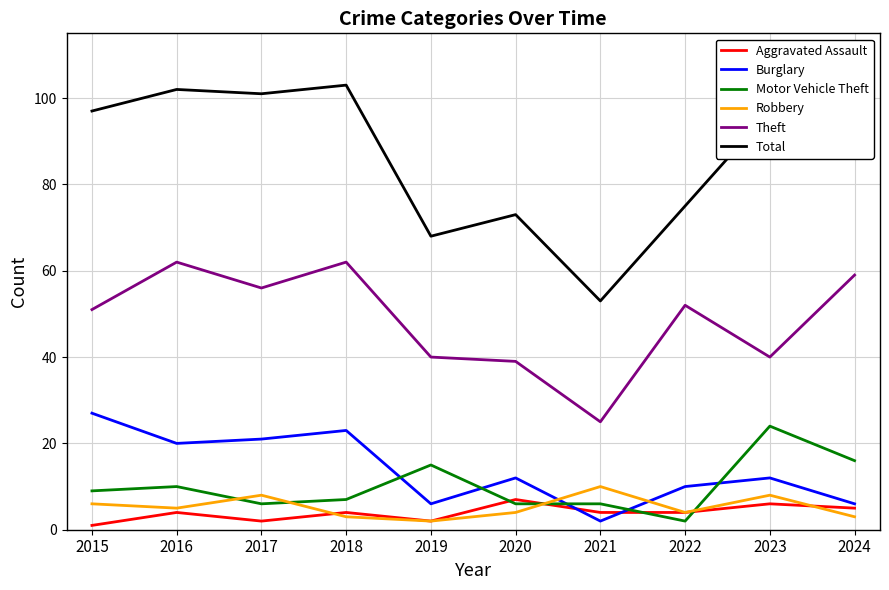

Which series has the largest total across all categories?

Total